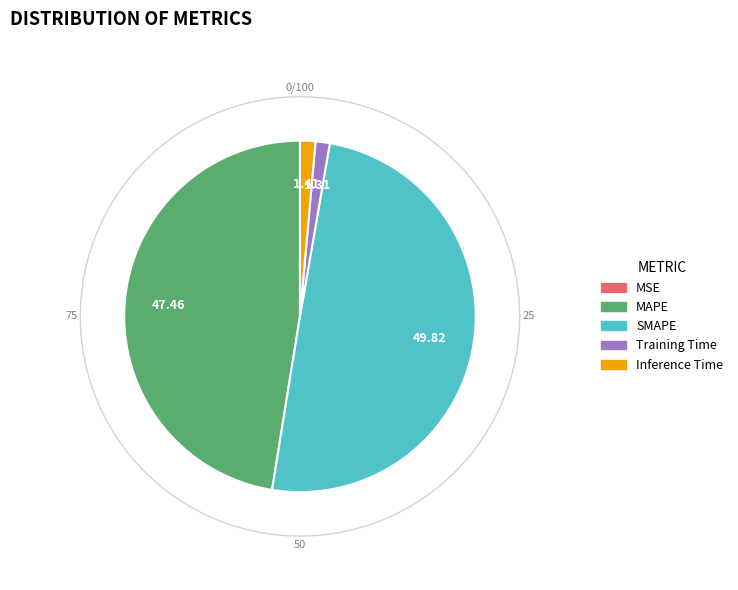

Combined, what portion of the pie is Training Time and MSE?

1.3%